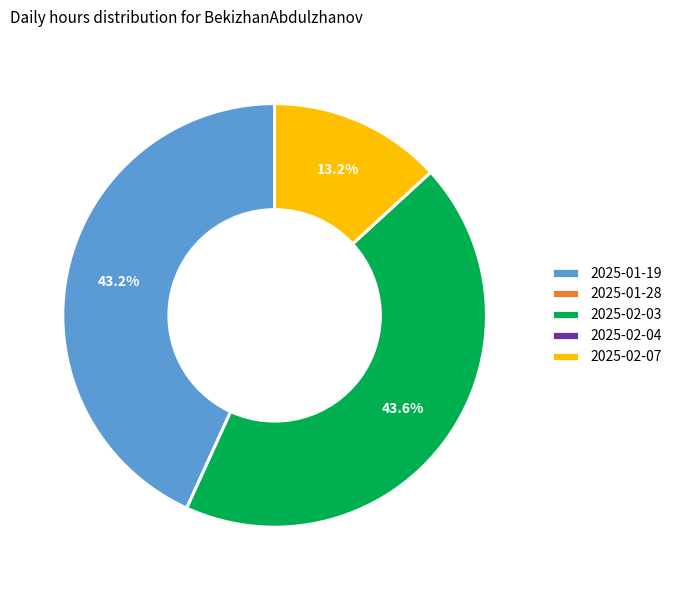

Is 2025-02-07 the majority of the pie?

No